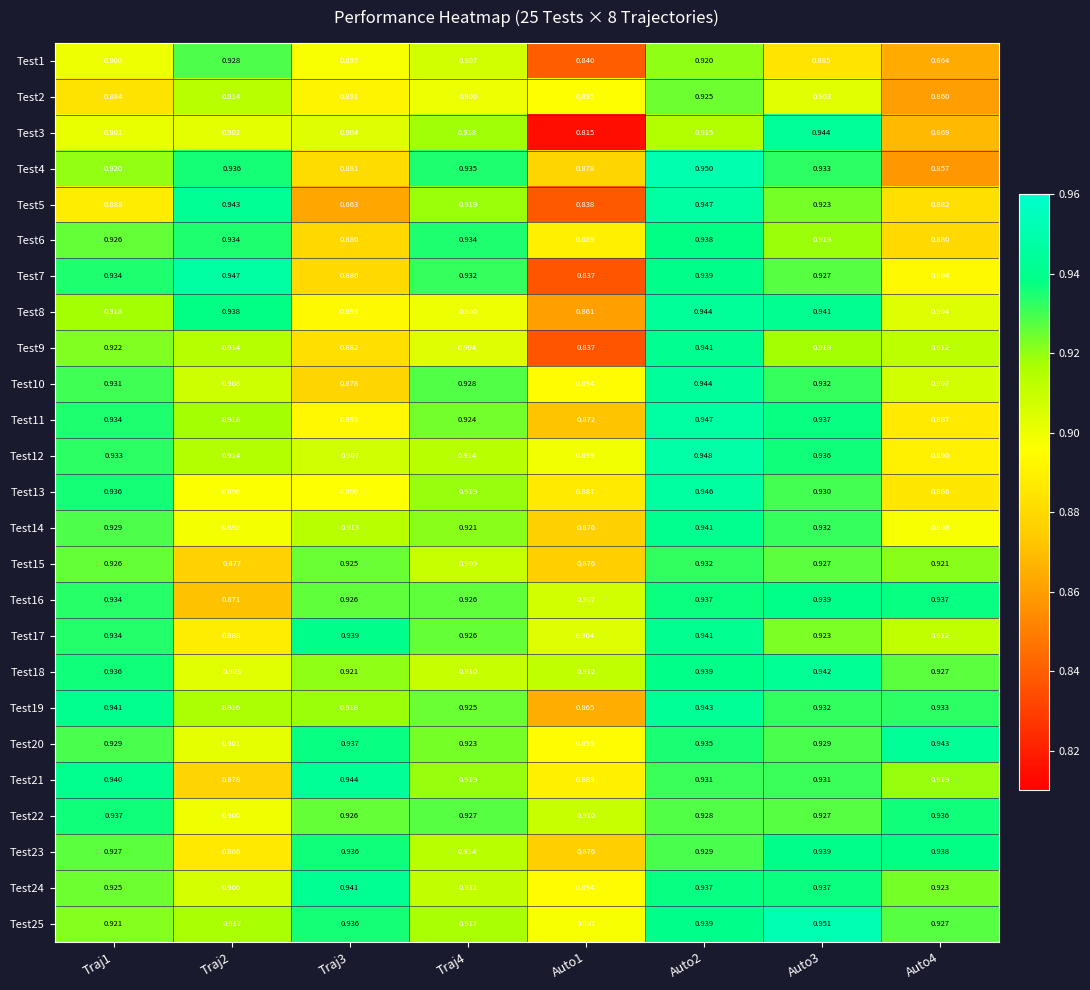

Which series has the largest total across all categories?

Test25